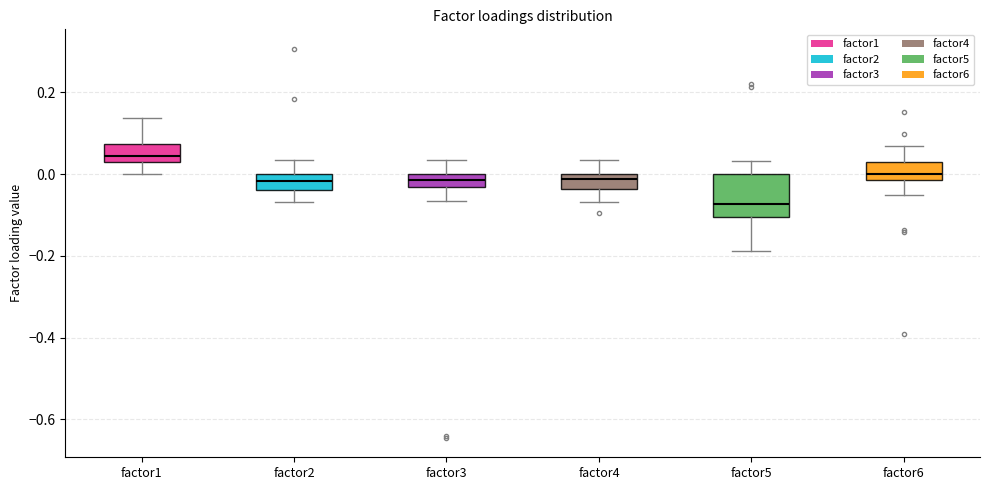

Reading left to right, transcribe this box plot: for each box, give where its median line is, the range the box spans, and where its two whiskers end, as read against the y-axis. The values are not printed on the chart, so give them approximately, as read against the axis.

factor1: median 0.04 (just above the box's lower edge), box 0.04 to 0.08, whiskers 0.00 to 0.14
factor2: median -0.02, box -0.04 to 0.00, whiskers -0.06 to 0.04
factor3: median -0.02, box -0.04 to 0.00, whiskers -0.06 to 0.04
factor4: median -0.02, box -0.04 to 0.00, whiskers -0.06 to 0.04
factor5: median -0.08, box -0.10 to 0.00, whiskers -0.18 to 0.04
factor6: median 0.00, box -0.02 to 0.04, whiskers -0.06 to 0.06